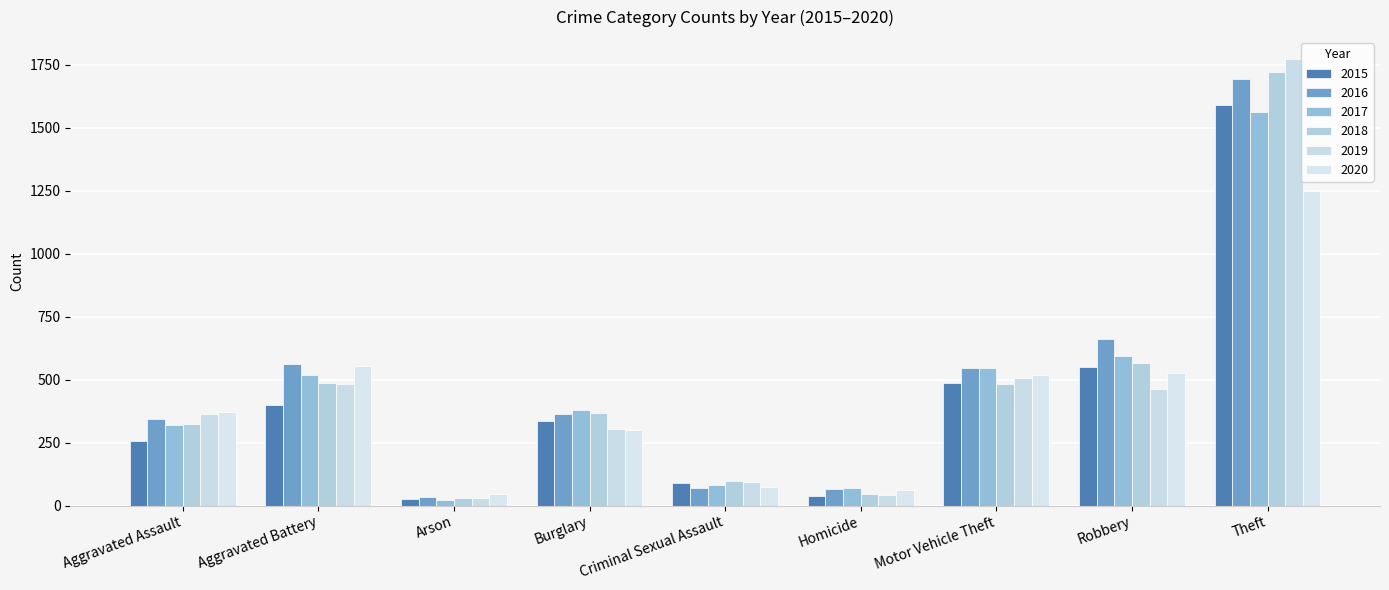

Between Aggravated Assault and Theft, which series saw the biggest shift?

2019